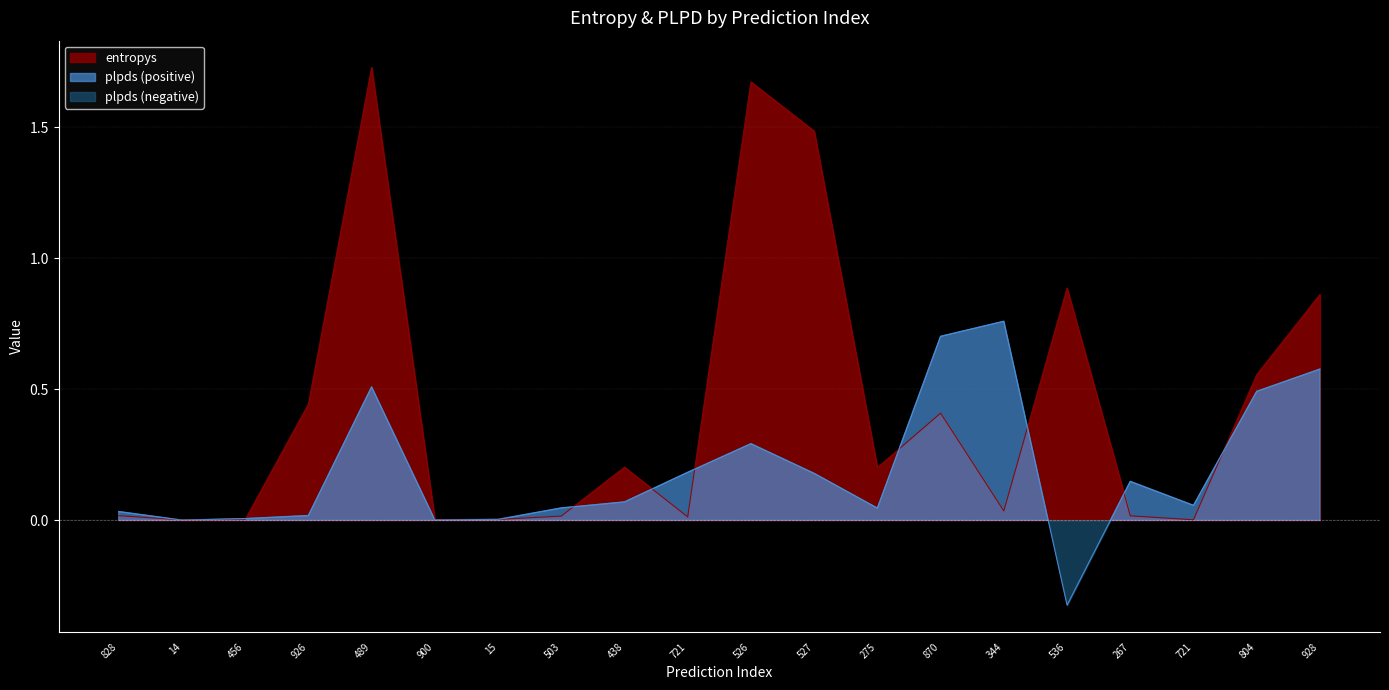

How many intersections are there between plpds and entropys?

11